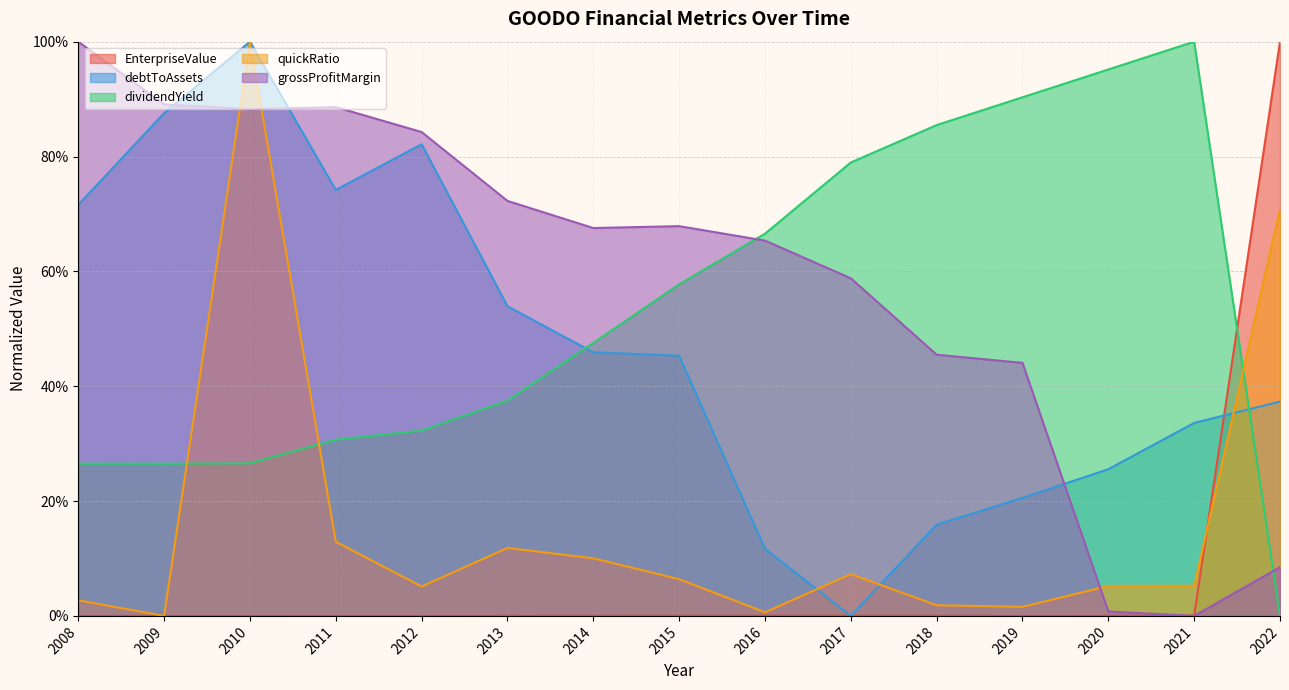

What are all the series names shown in the legend?

EnterpriseValue, debtToAssets, dividendYield, quickRatio, grossProfitMargin